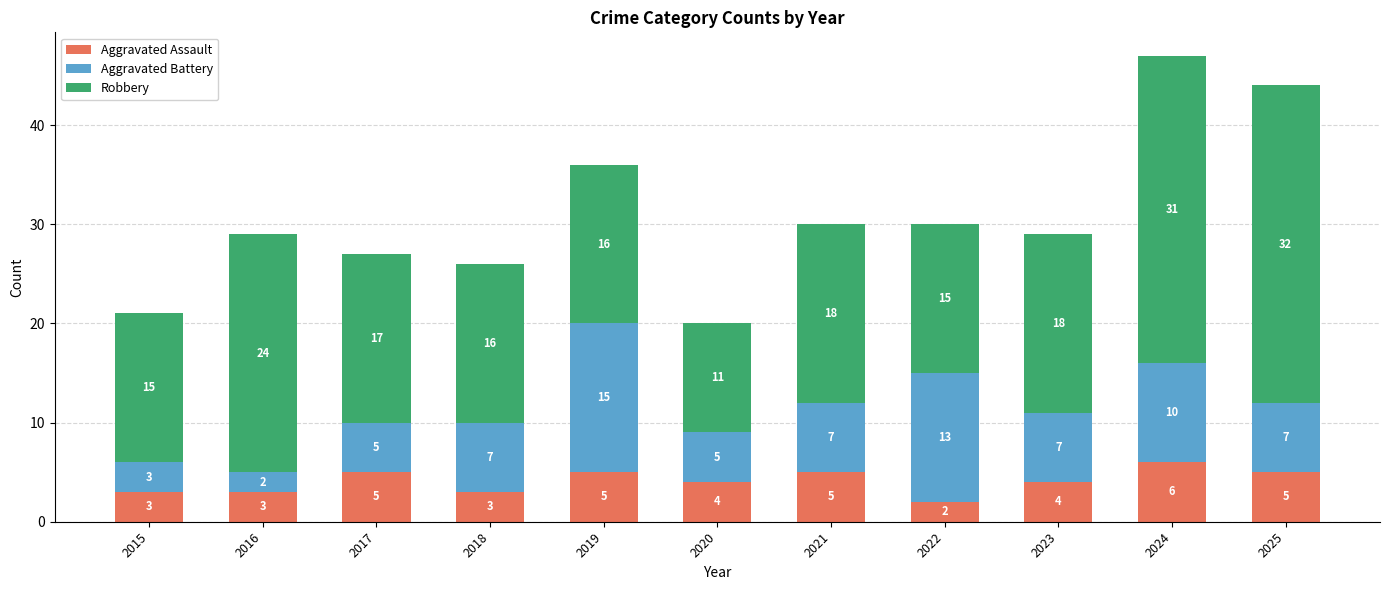

How many data points does each series have?

11